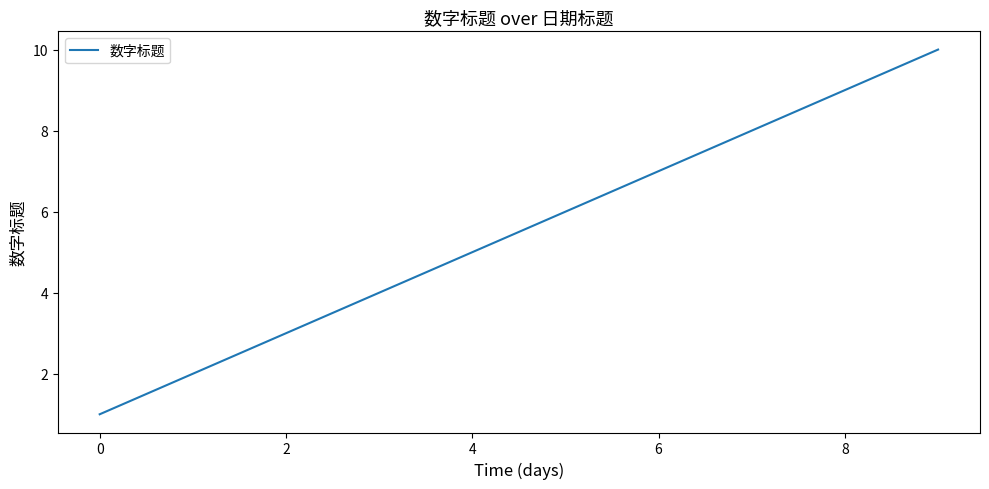

What is the greatest value displayed?

10